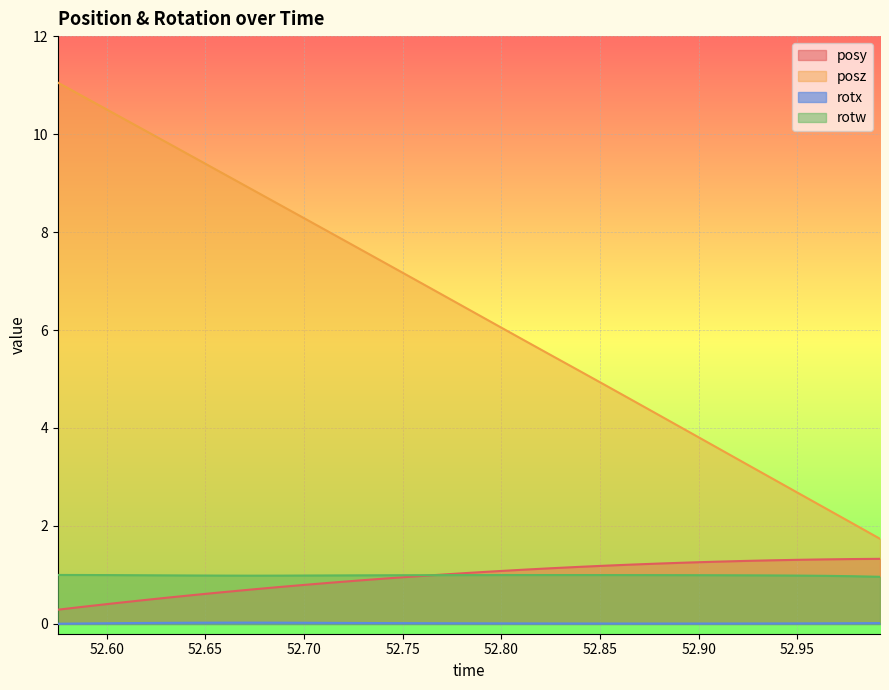

What is the maximum value for rotw?

1.0